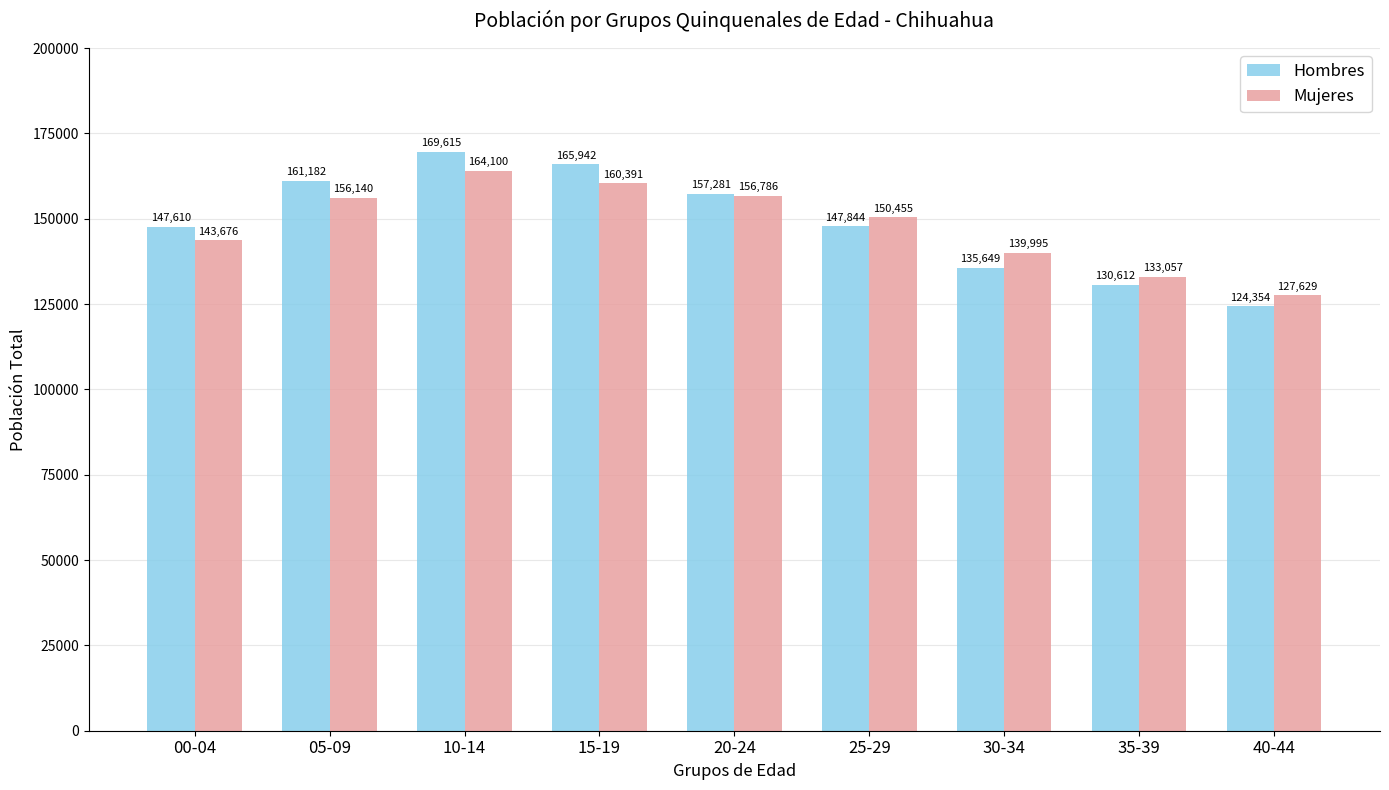

Rank the series by their average value, from lowest to highest.

Mujeres, Hombres